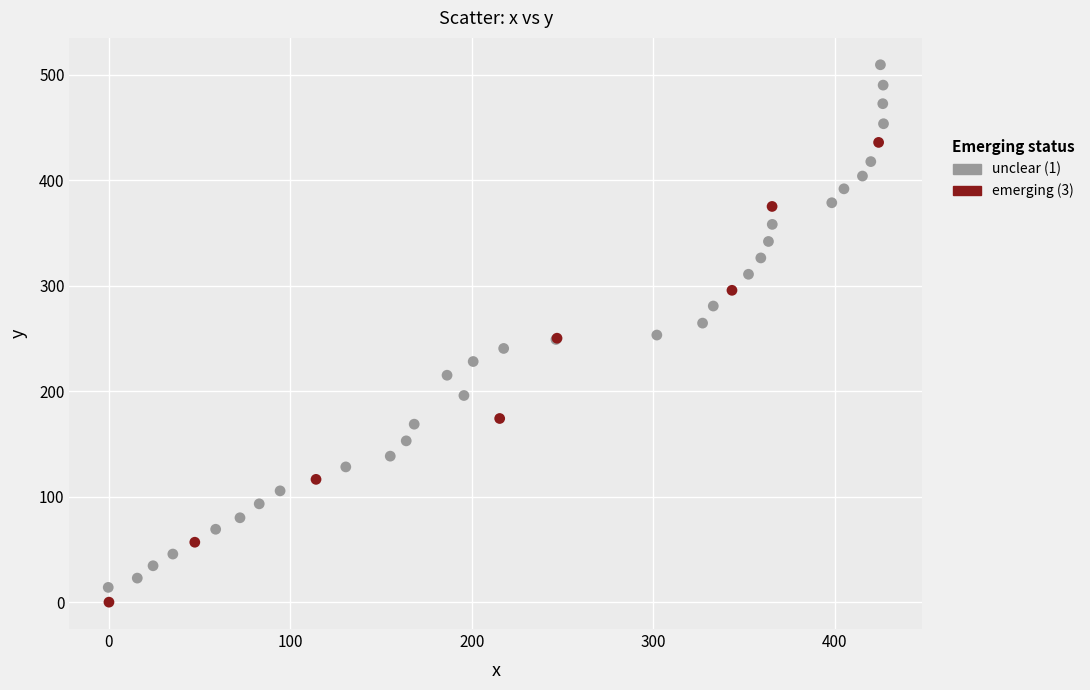

Which series has the widest spread of Y values?

unclear (1)